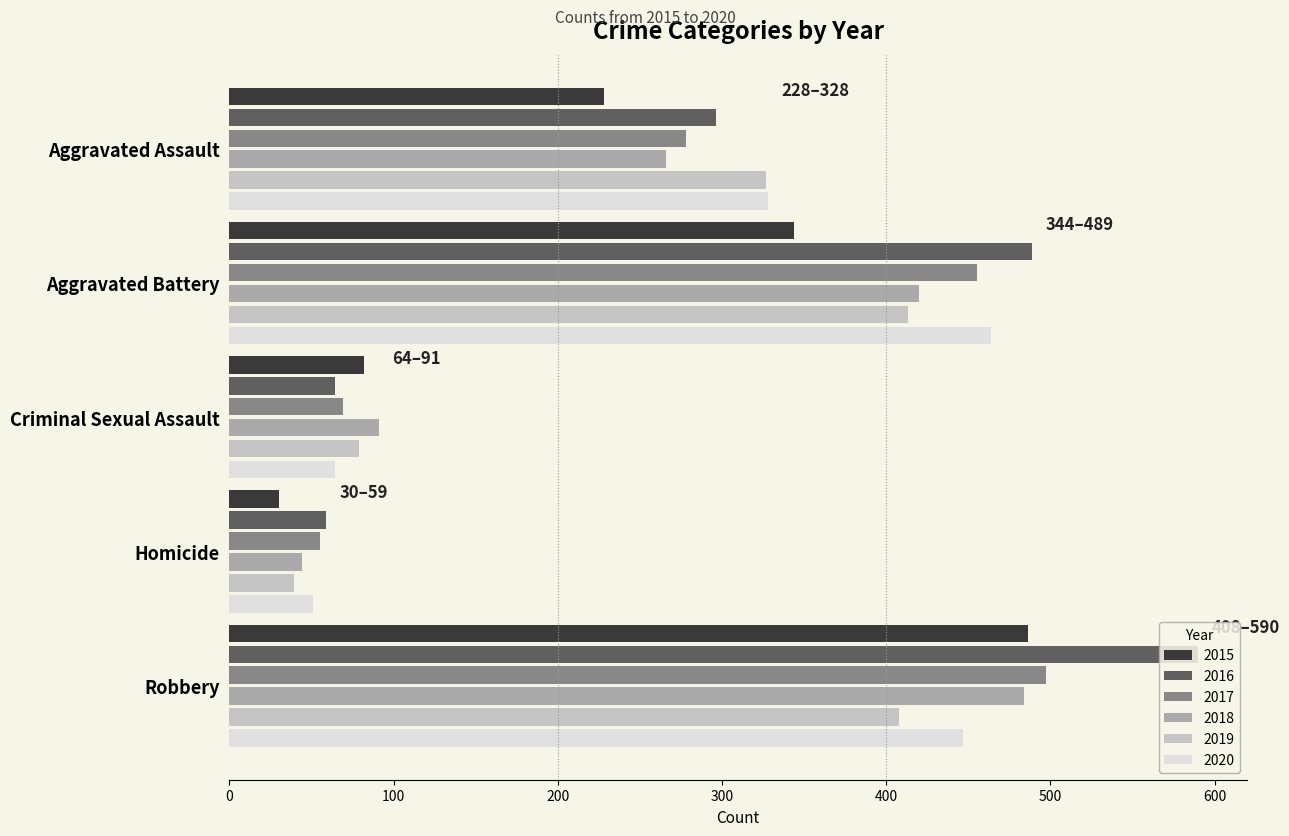

Where is 2015 nearest to the value 258?

Aggravated Assault